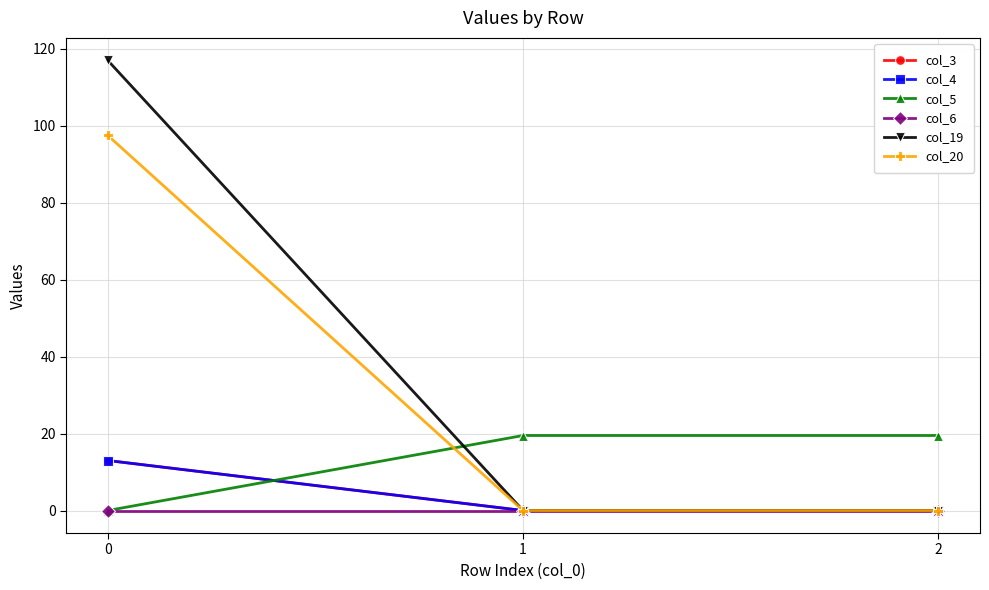

Is it true that col_19 equals 0.0 at 1?

True